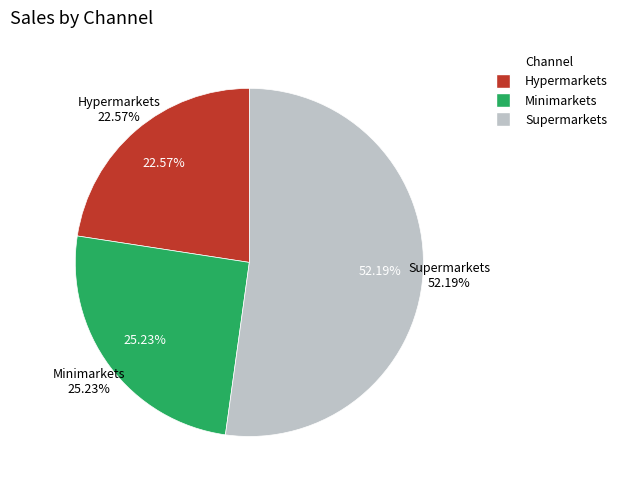

What is the largest slice in the pie chart?

Supermarkets